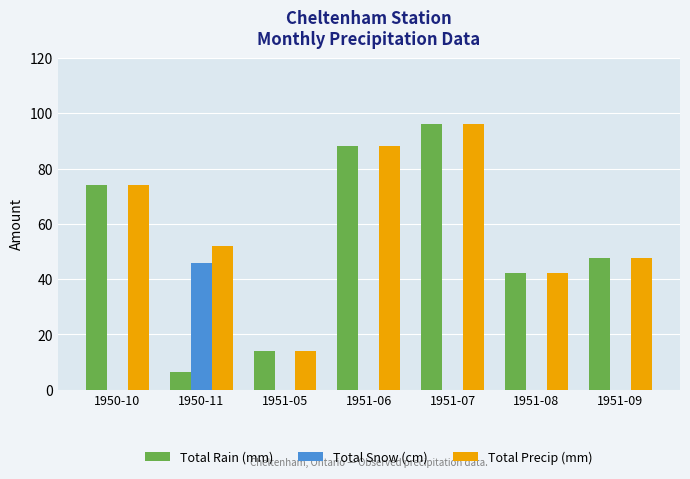

What is the total value across all series at 1951-07?

192.0